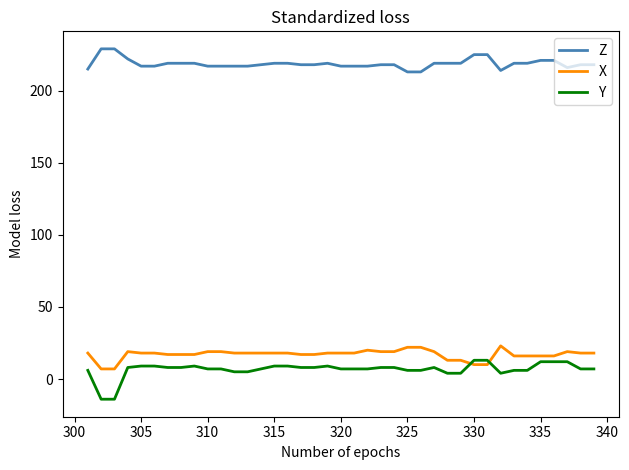

True or false: Y and X cross at least once.

True